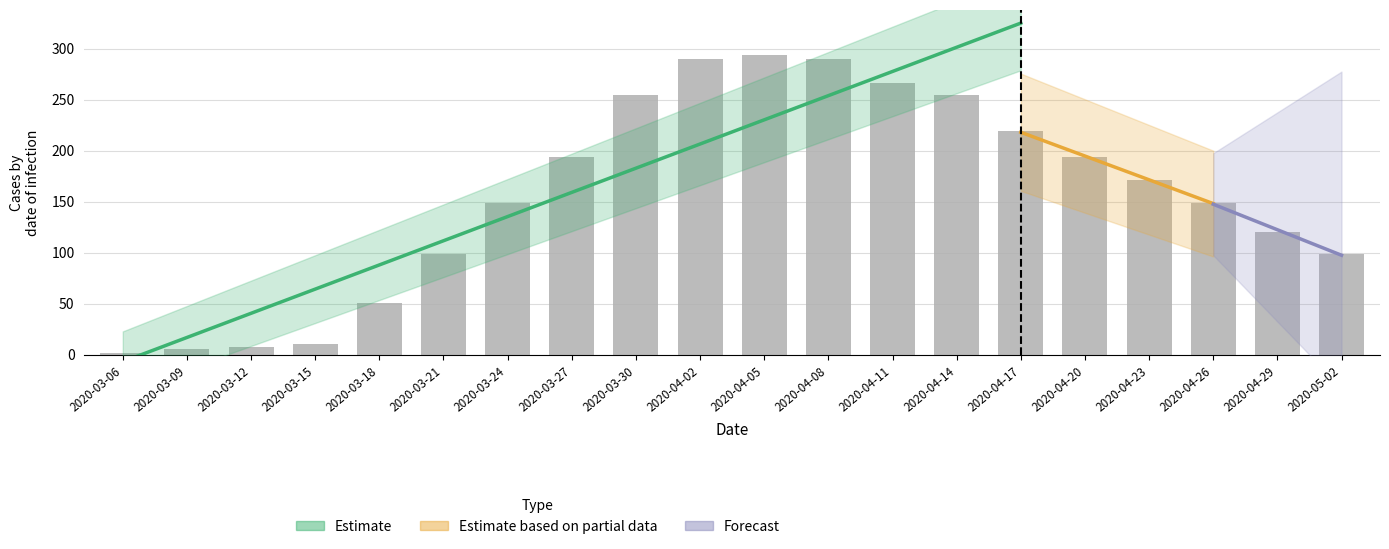

At how many categories does at least one series exceed 53?

15